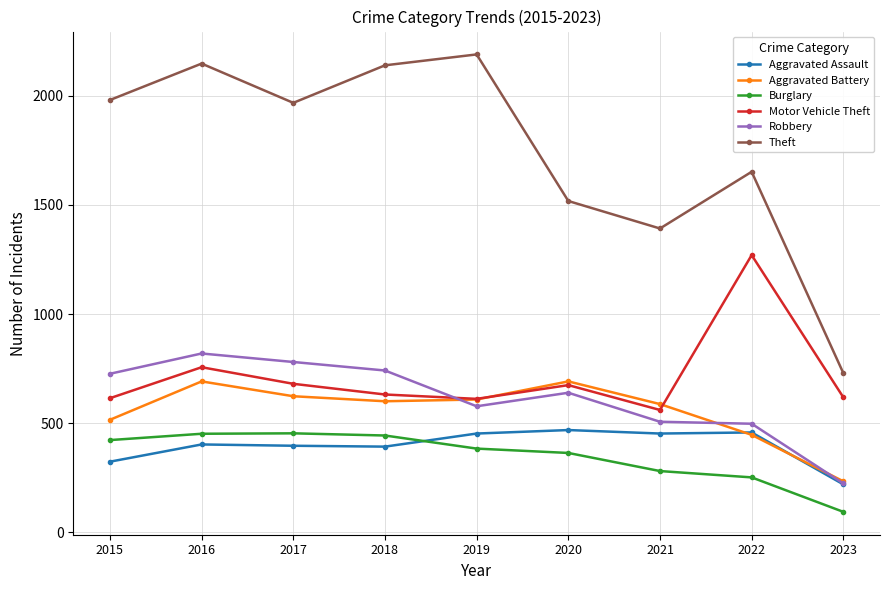

True or false: Robbery and Motor Vehicle Theft intersect in this chart.

True